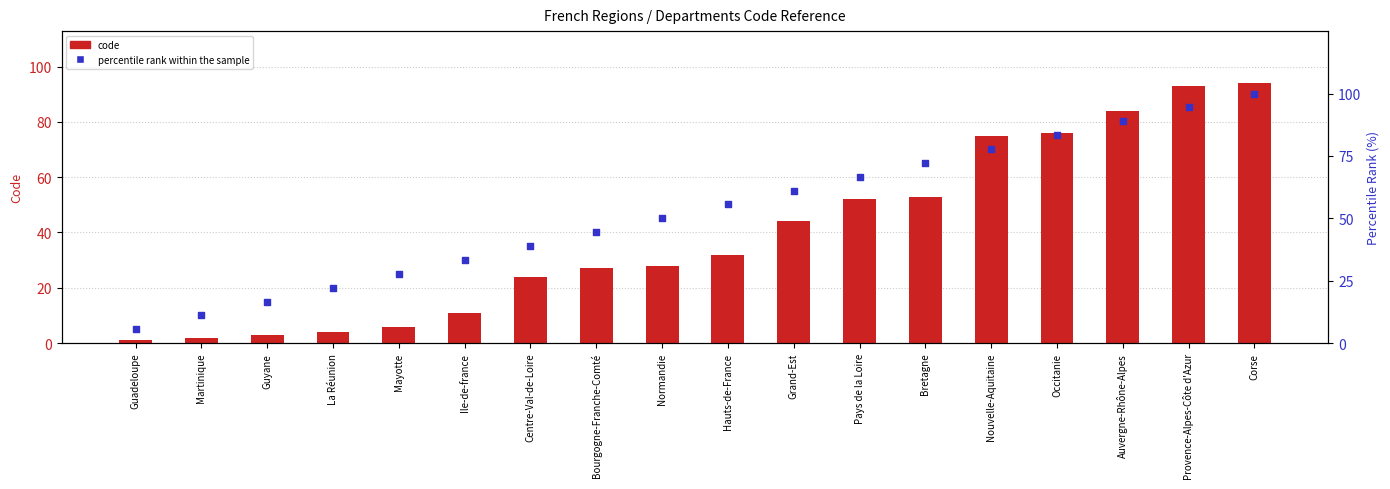

At how many categories does at least one series exceed 93?

2